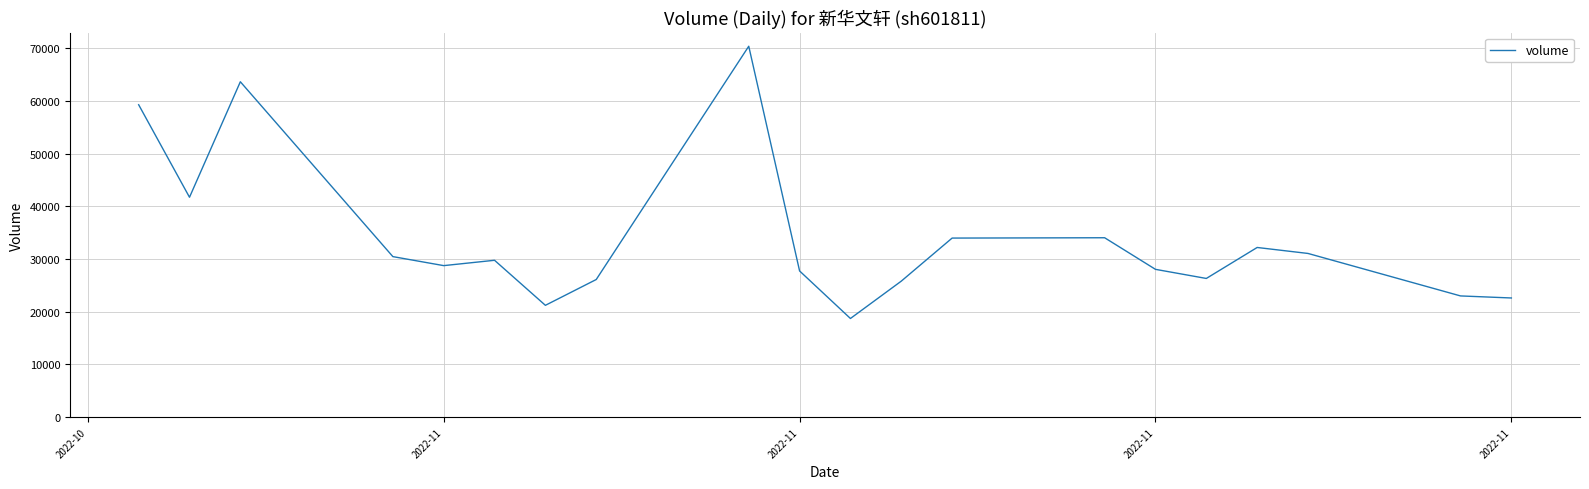

What is the maximum value shown in the chart?

70387